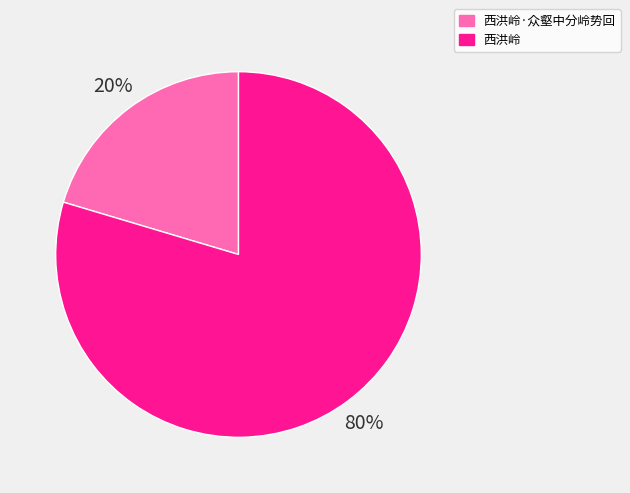

Does 西洪岭·众壑中分岭势回 account for over 50% of the chart?

No